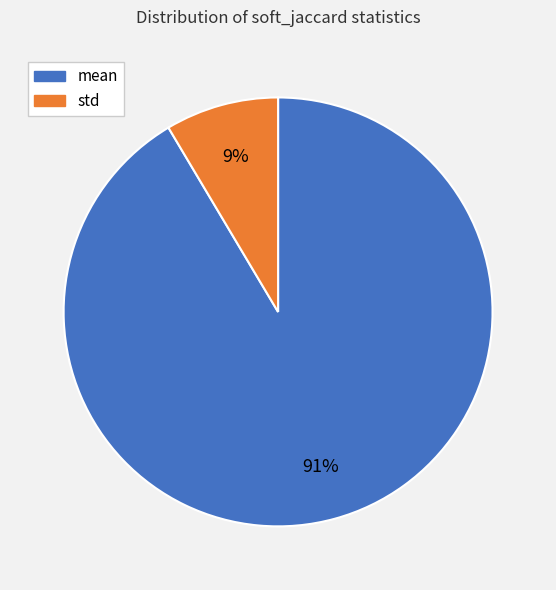

To the nearest percent, what is the average slice percentage?

50%